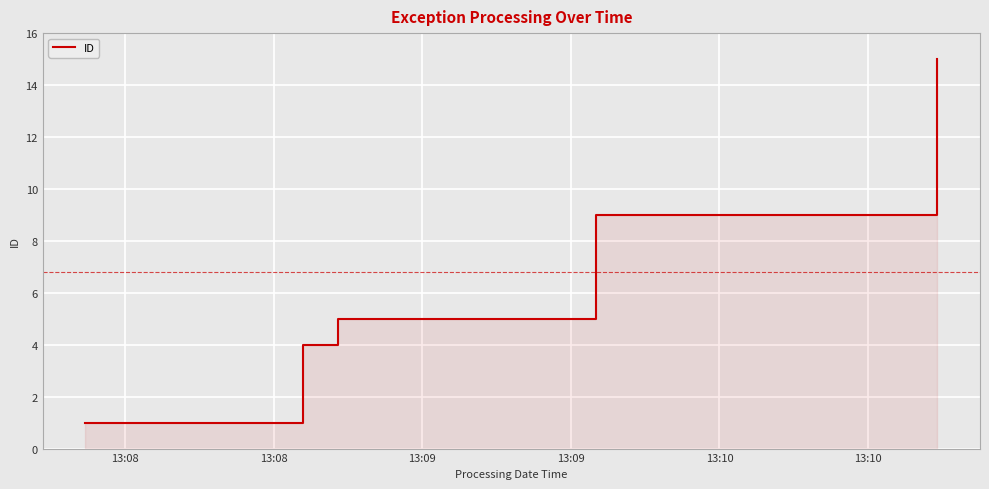

Reading left to right, what are all the values shown in this chart?

1	4	5	9	15